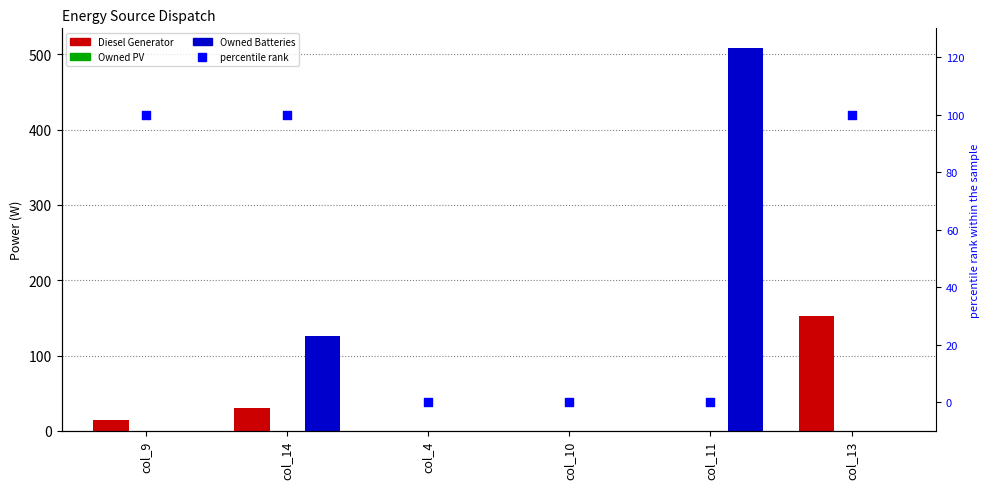

Which series has the largest total across all categories?

Owned Batteries